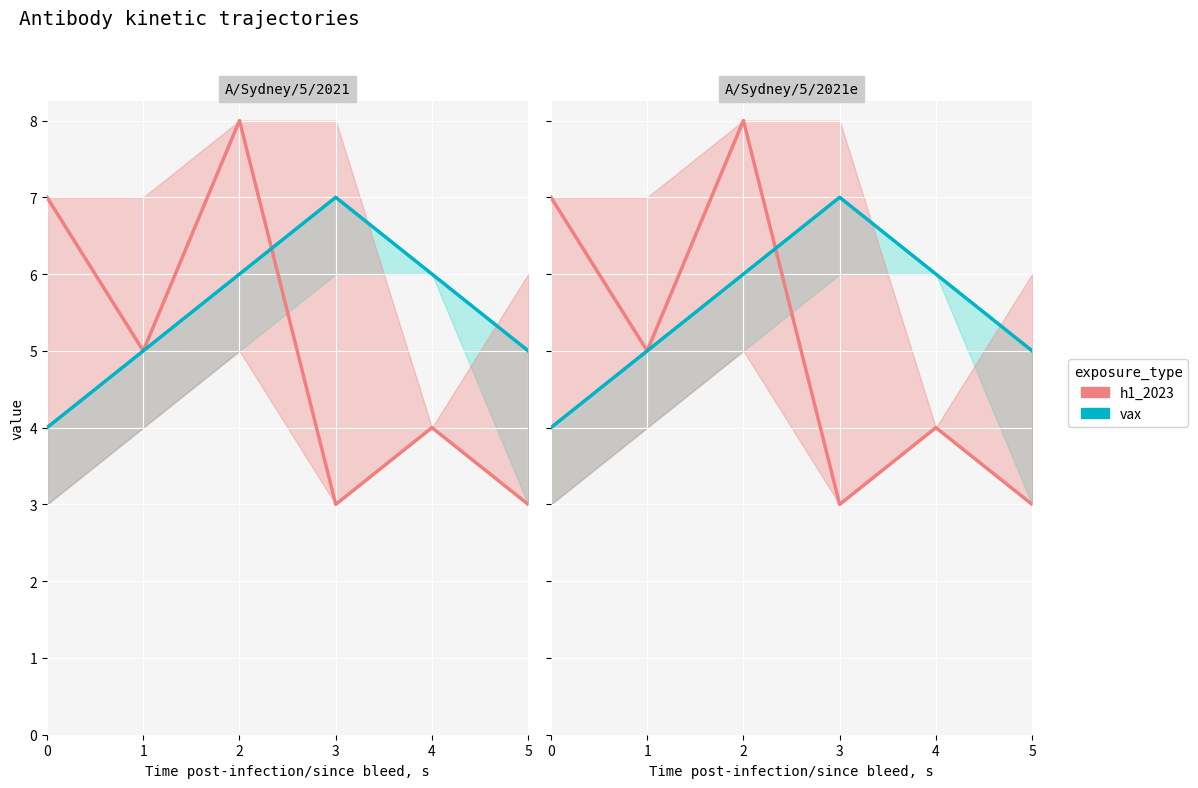

How many values in the vax series are below 6?

3